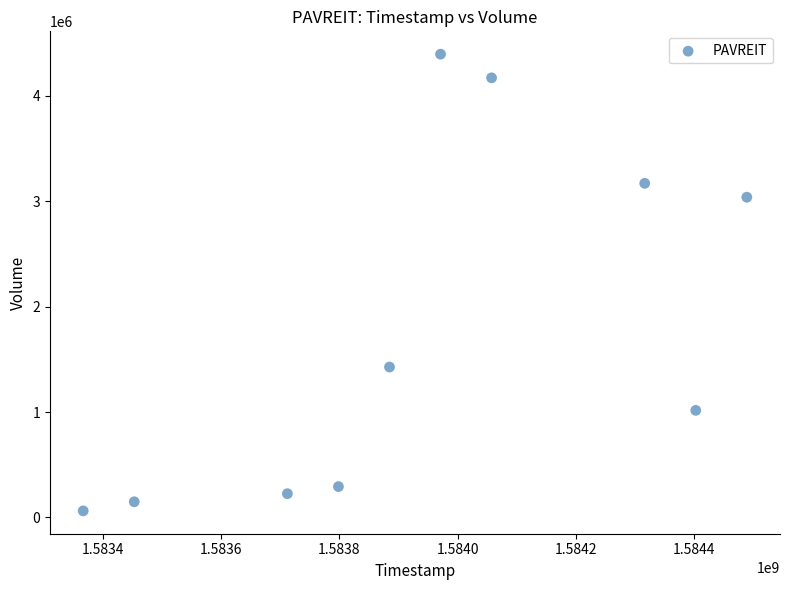

What is the range of X values (max minus min)?

1123200